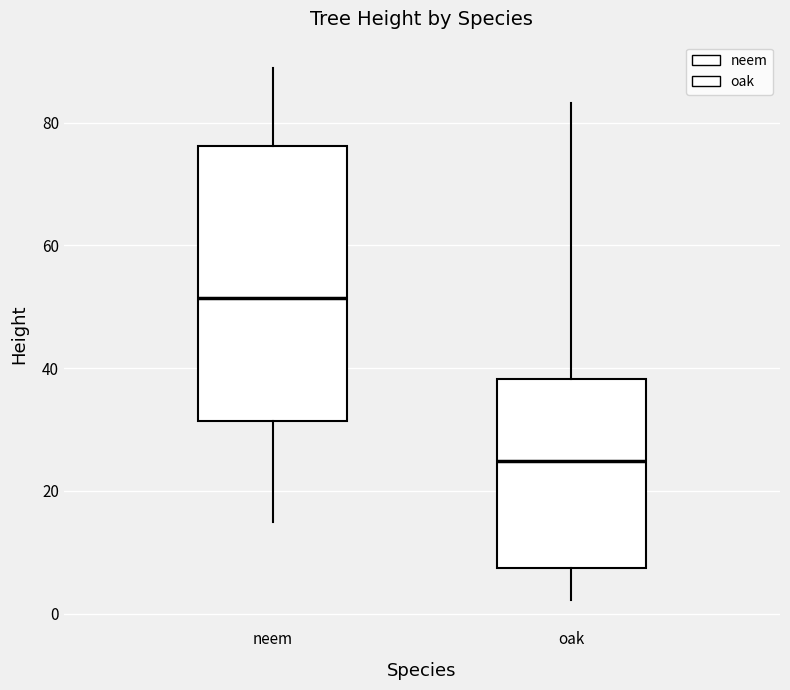

Which box's median line is the lowest?

oak